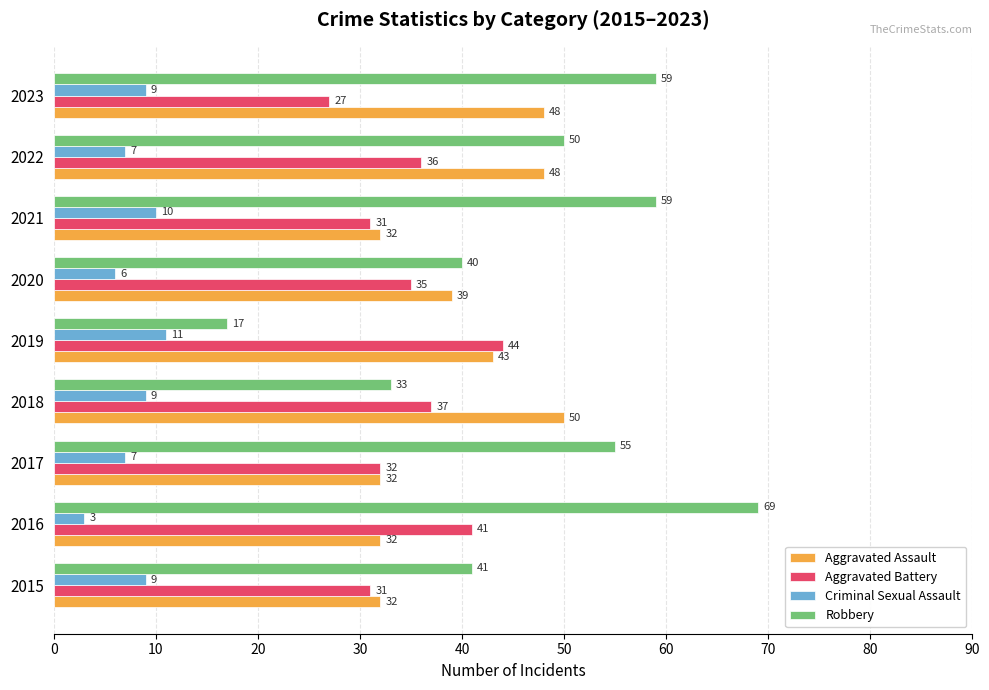

Count the Aggravated Assault values in the range 32 to 48.

8